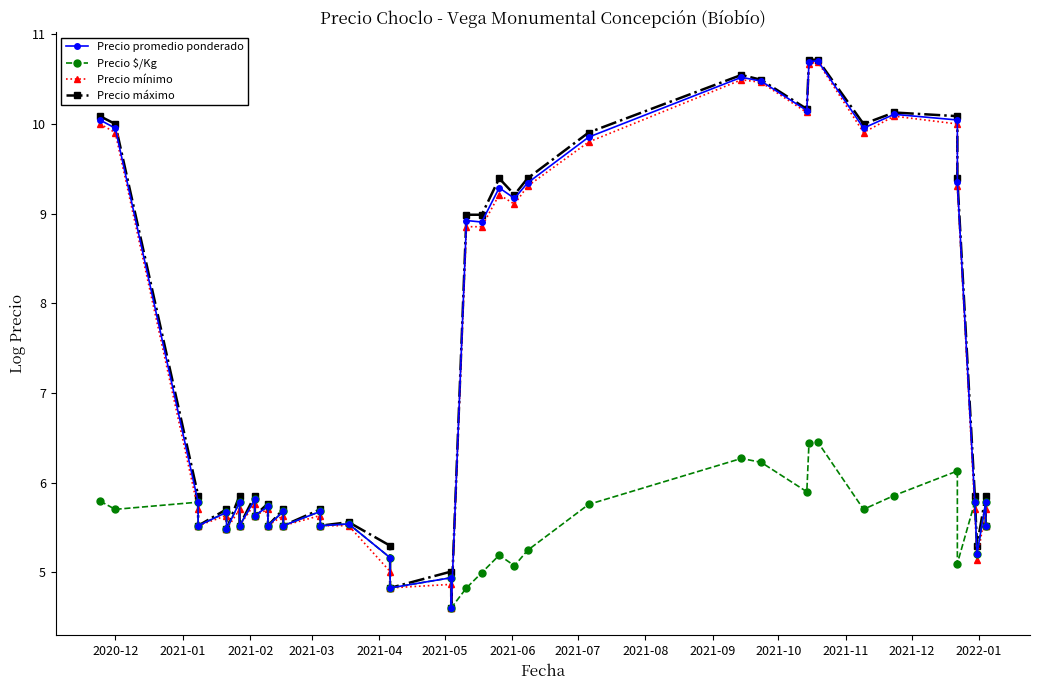

Which series has the largest total across all categories?

Precio máximo